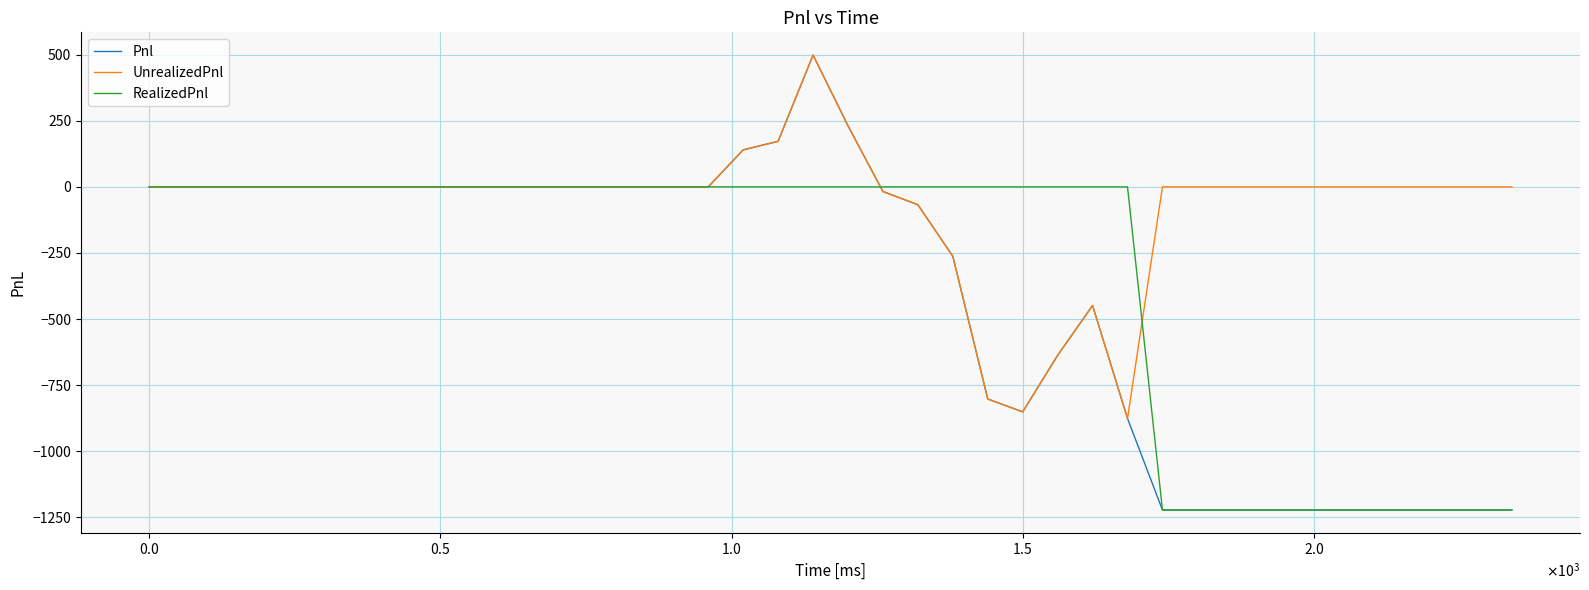

Which series has the largest range (max minus min)?

Pnl